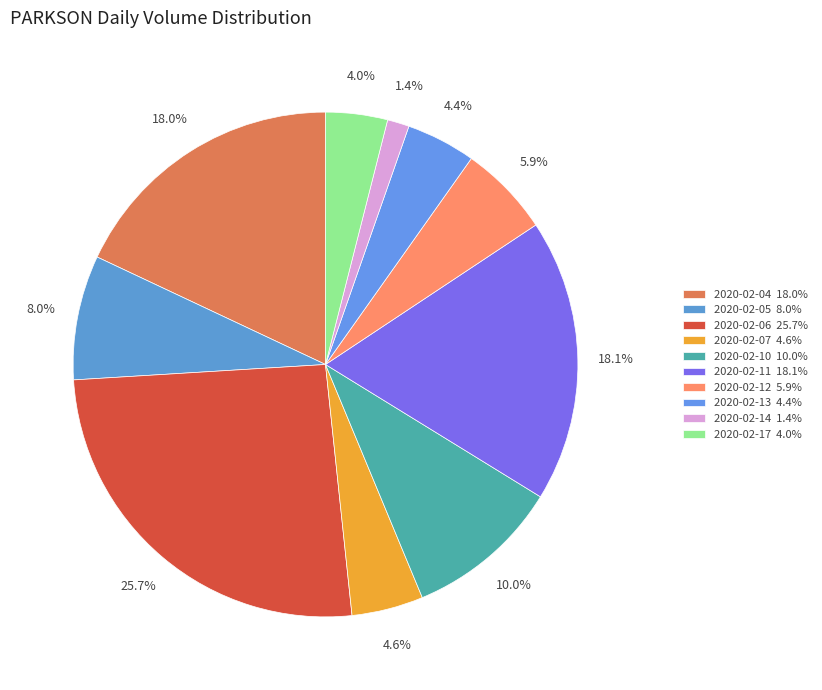

What is the change in value from 2020-02-07 to 2020-02-13?

-16200